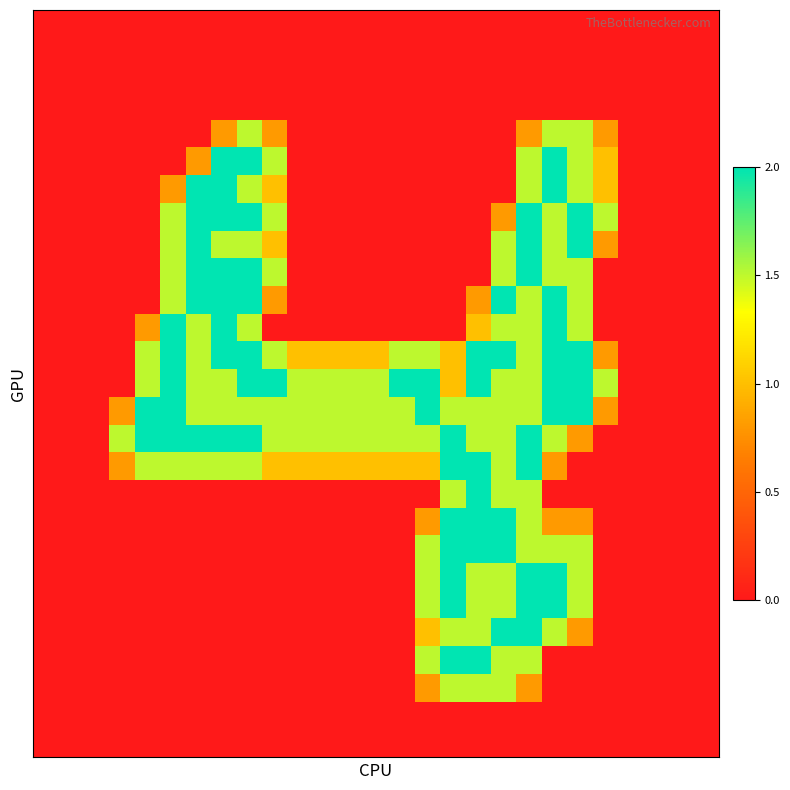

What is the maximum value shown in the chart?

2.0